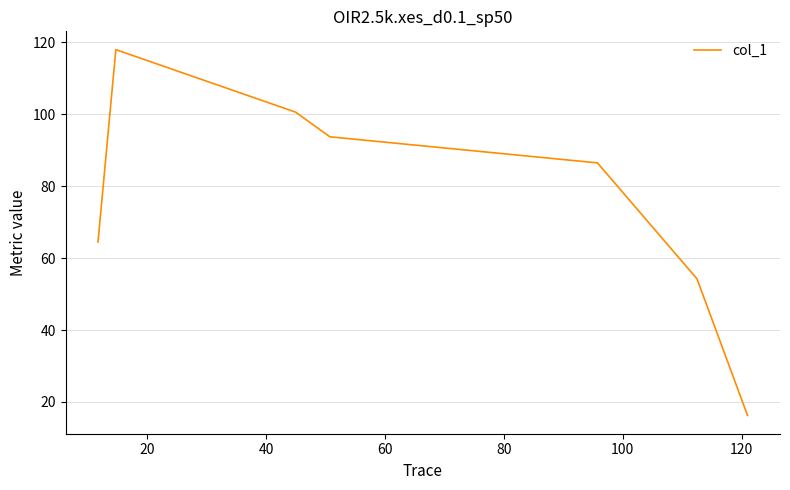

True or false: the data has more than 0 interior local peaks.

True